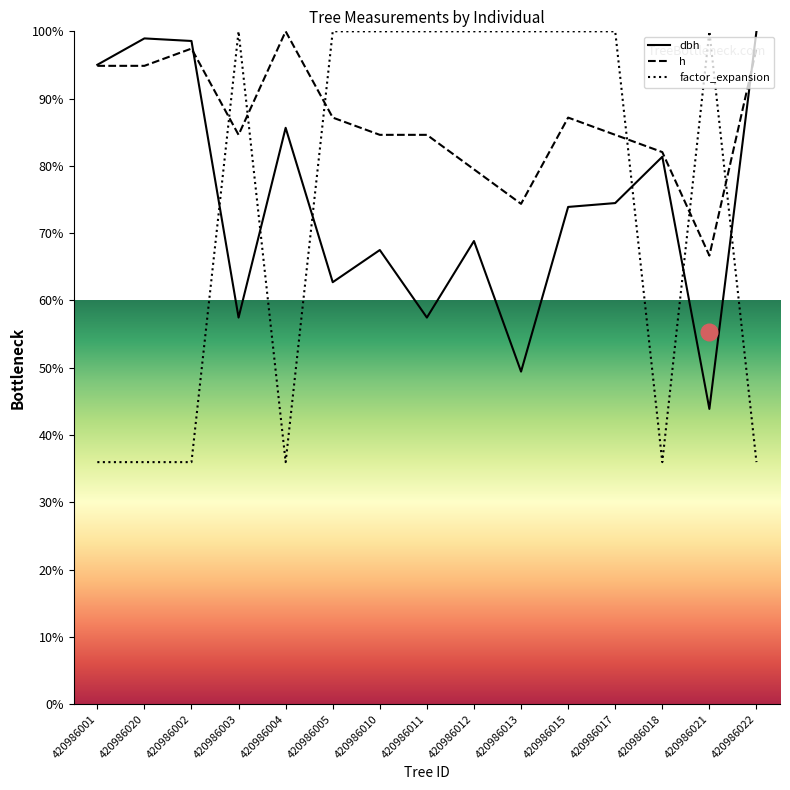

Which series has the largest total across all categories?

h